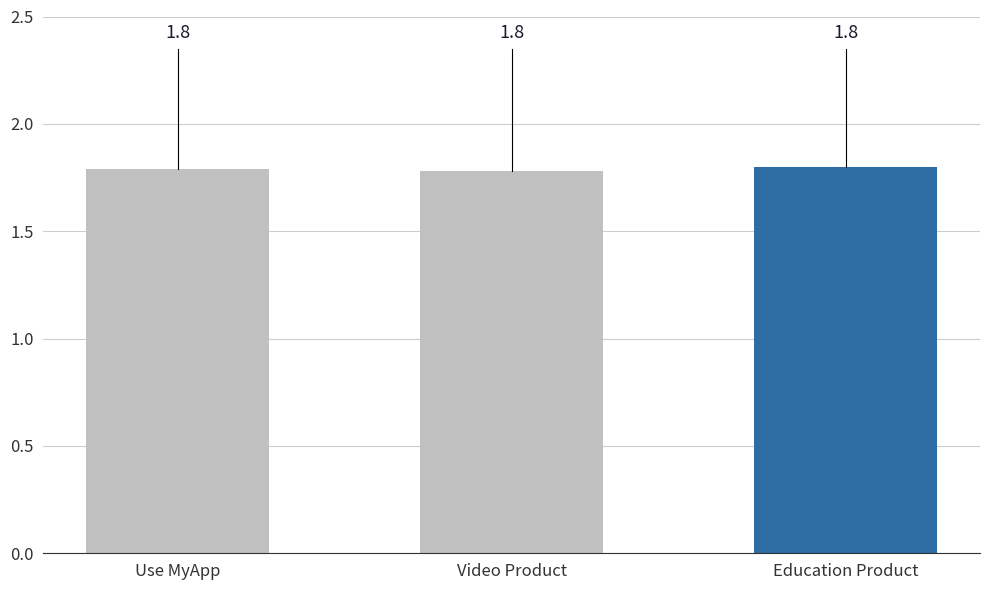

Reading left to right, list all the values displayed in this chart.

1.8	1.8	1.8